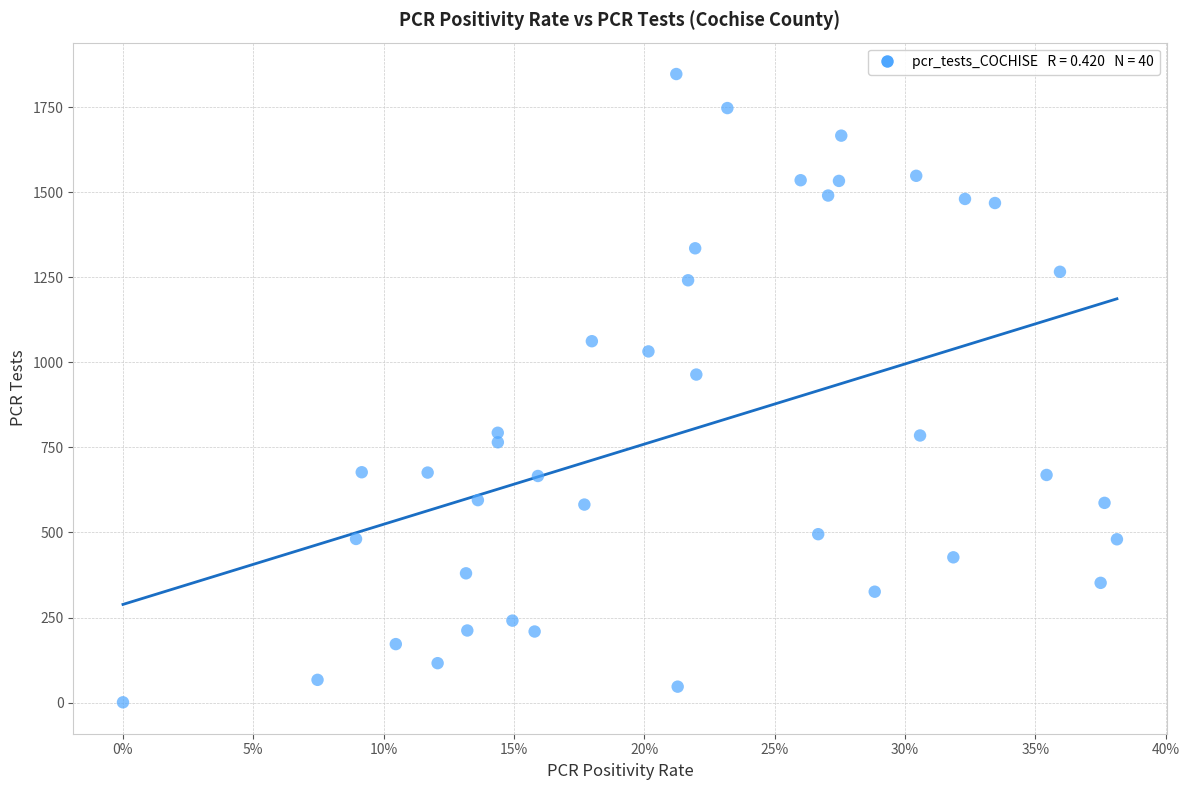

What is the range of Y values (max minus min)?

1846